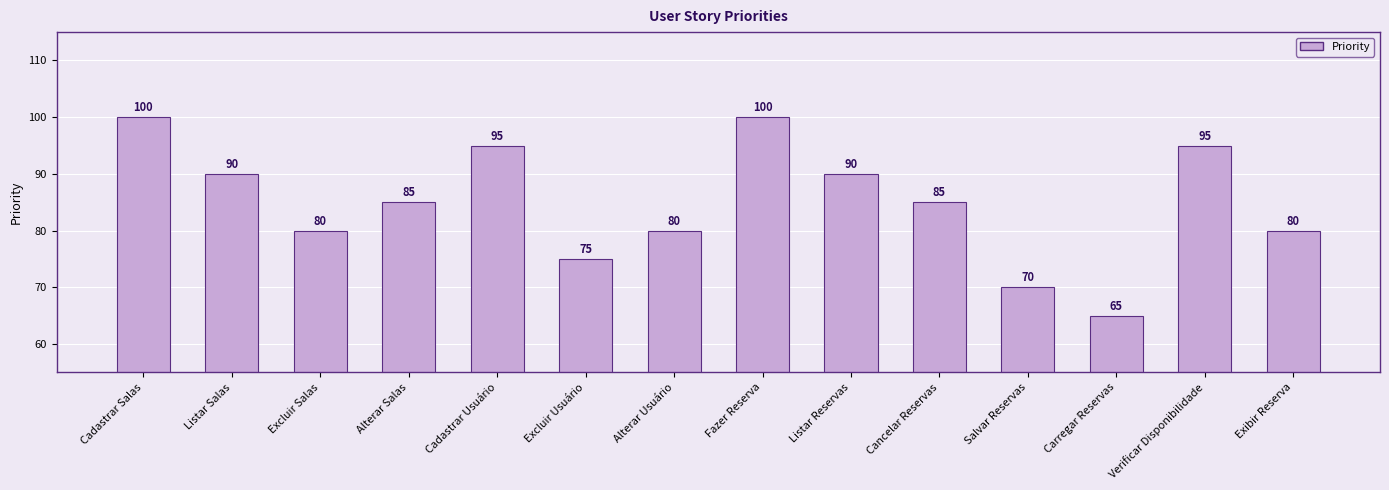

What is the average value?

85